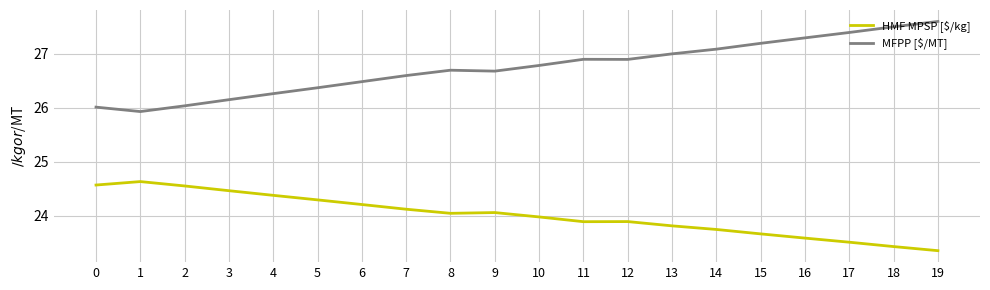

Is the value of HMF MPSP [$/kg] at 16 greater than the value of MFPP [$/MT] at 1?

No